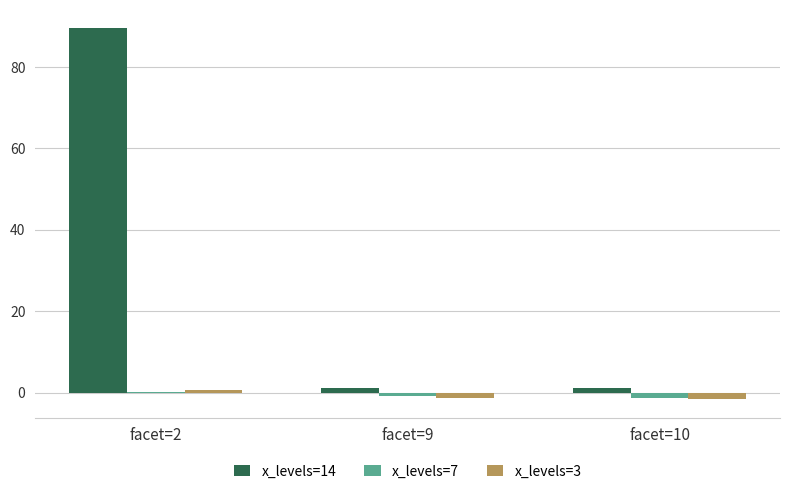

At which category does the chart reach its peak across all series?

facet=2